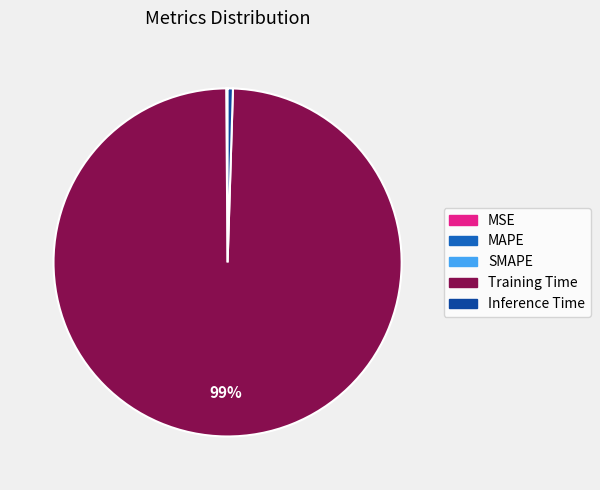

Which slice is the largest?

Training Time